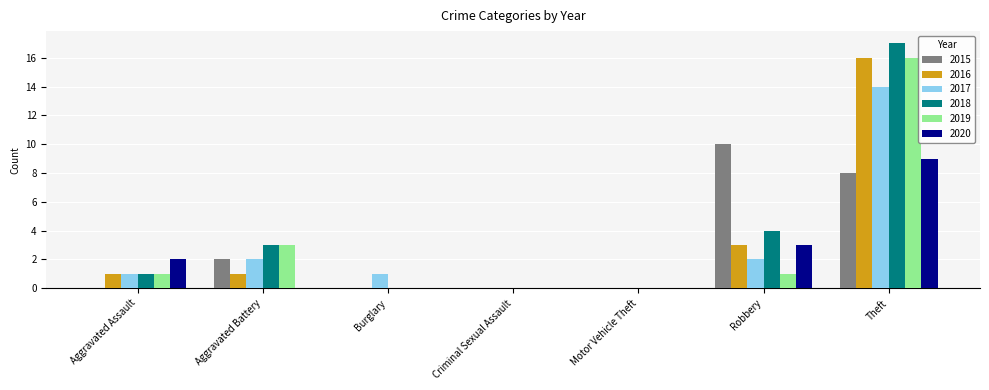

At which category is the sum across all series the highest?

Theft